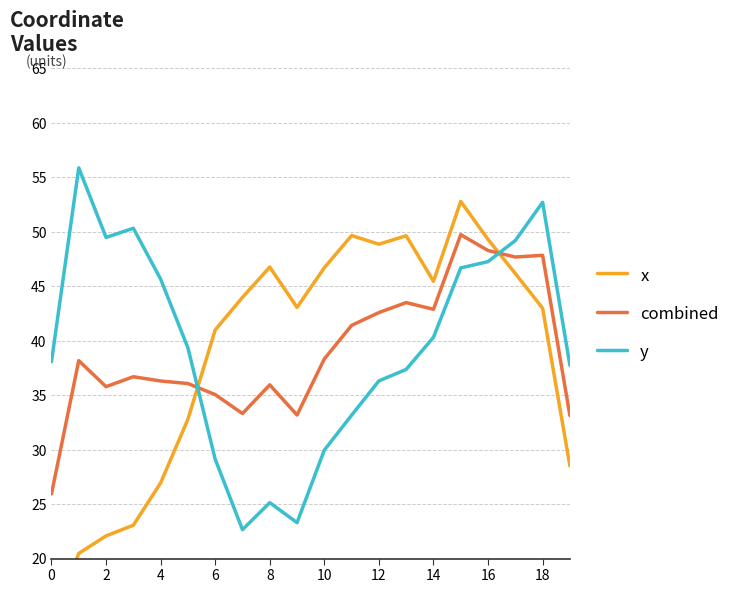

Count the number of categories in the chart.

20